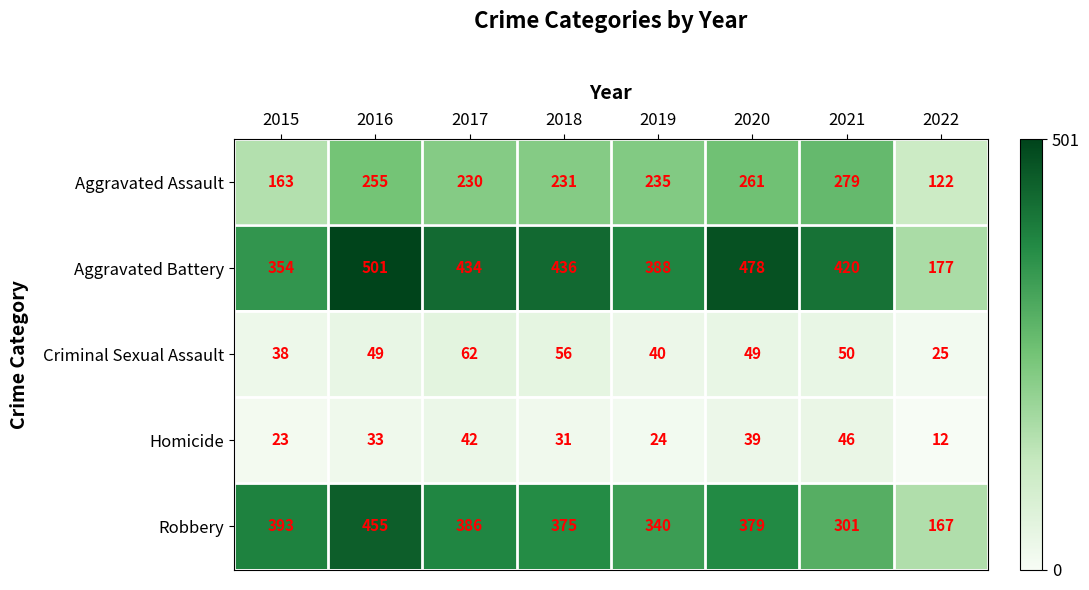

Which series has the largest total across all categories?

Aggravated Battery